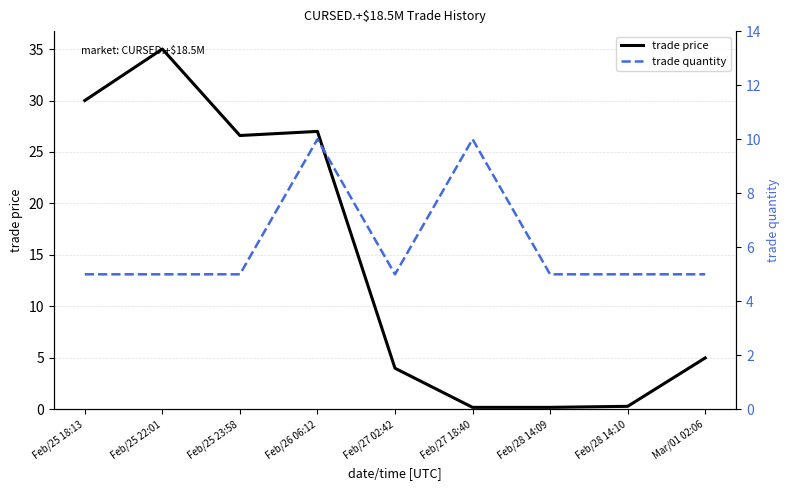

What is the lowest value of the trade price series?

0.2